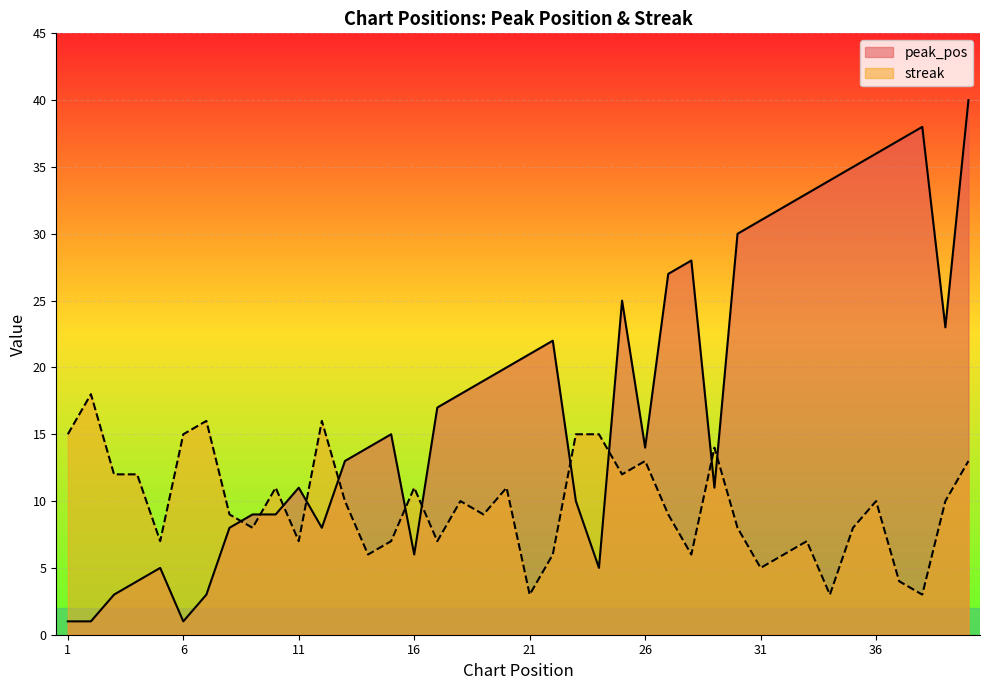

What is the average value of the peak_pos series?

18